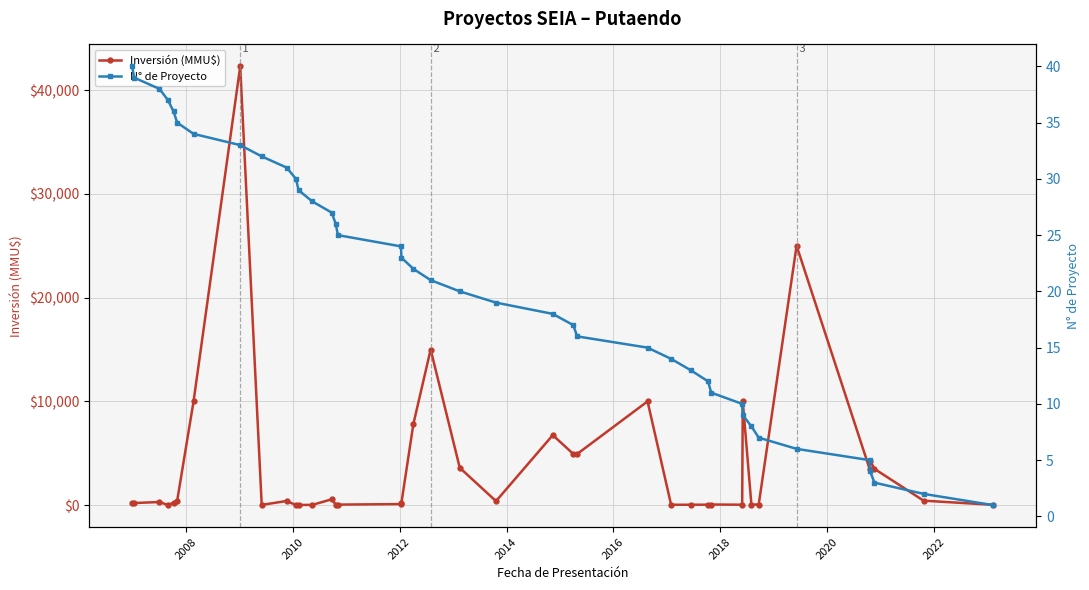

What is the highest value of the Inversión (MMU$) series?

42294